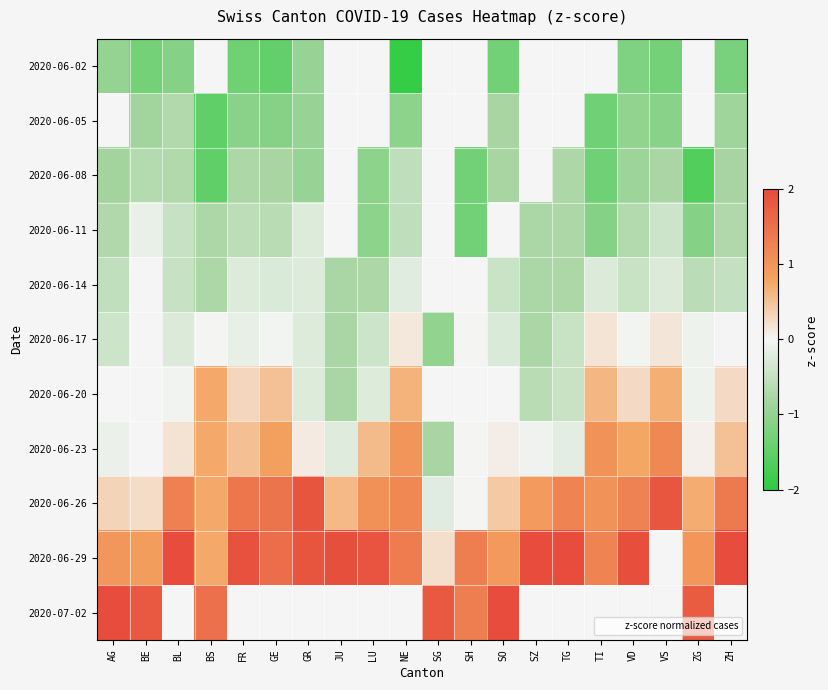

What is the difference between the second highest and minimum values in the 2020-06-17 series?

0.6